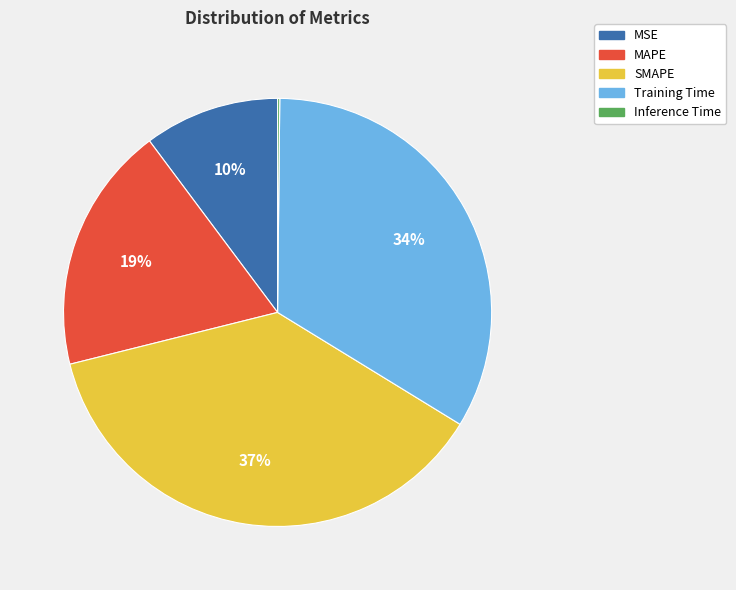

Is there a majority slice in this chart?

No